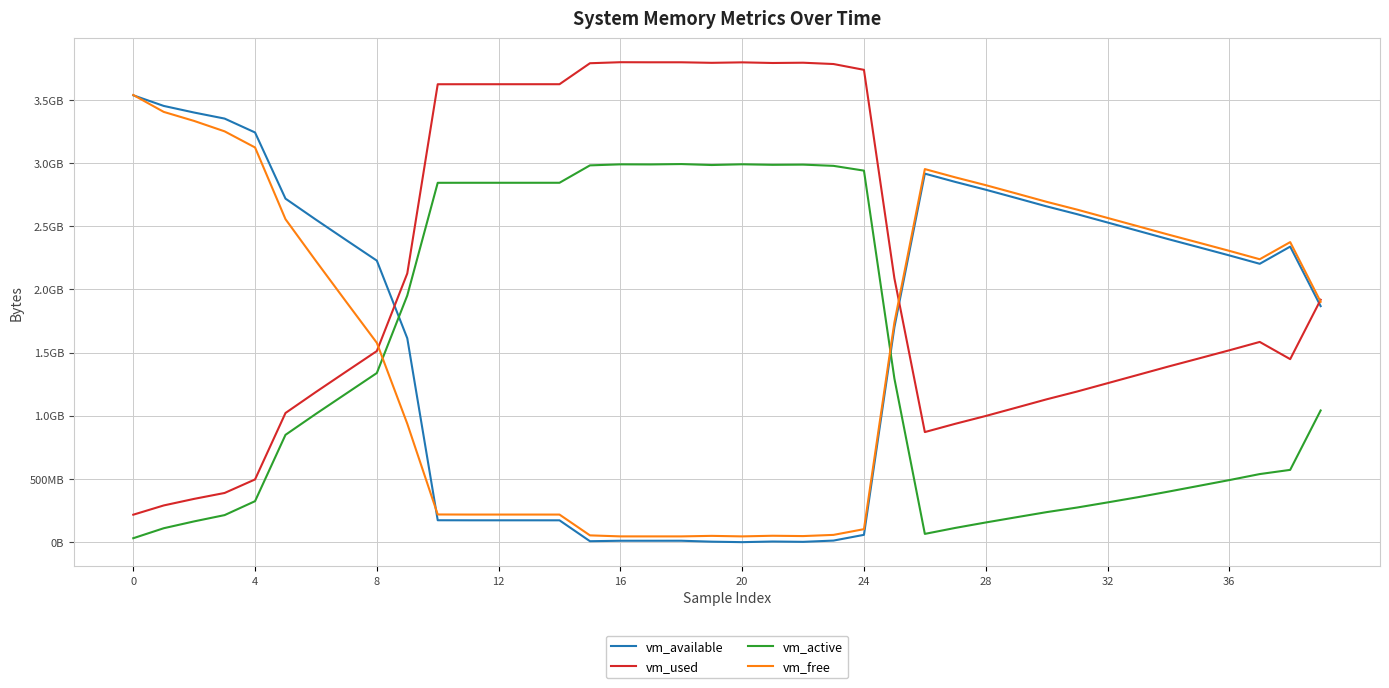

What are all the series names shown in the legend?

vm_available, vm_used, vm_active, vm_free